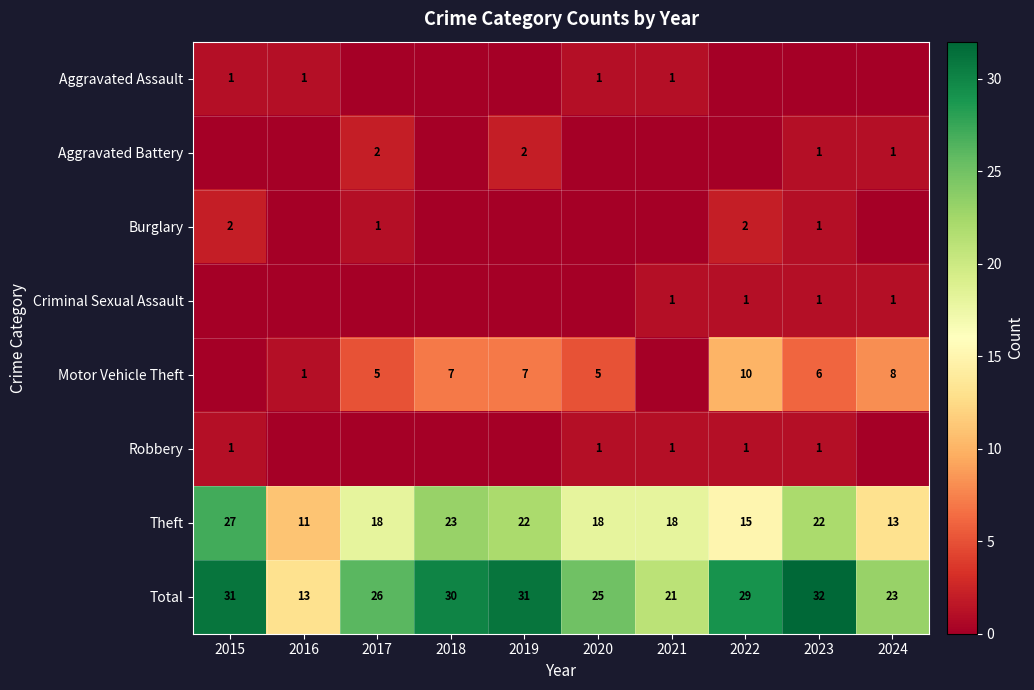

True or false: Theft has a value of 39 at 2023.

False